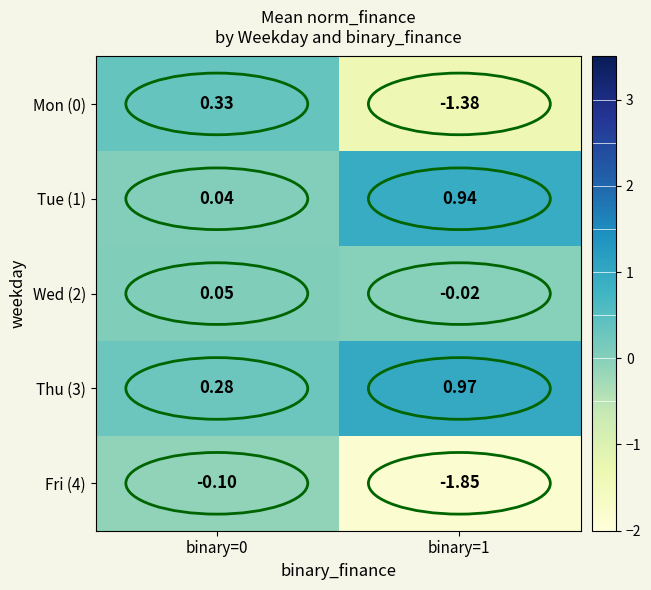

Which series has the largest range (max minus min)?

Fri (4)